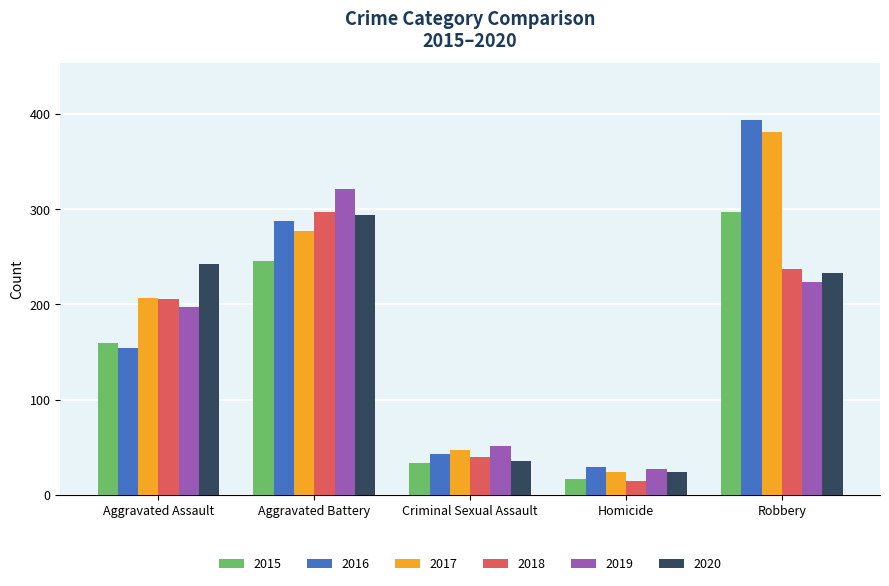

How many bars are there in total?

30